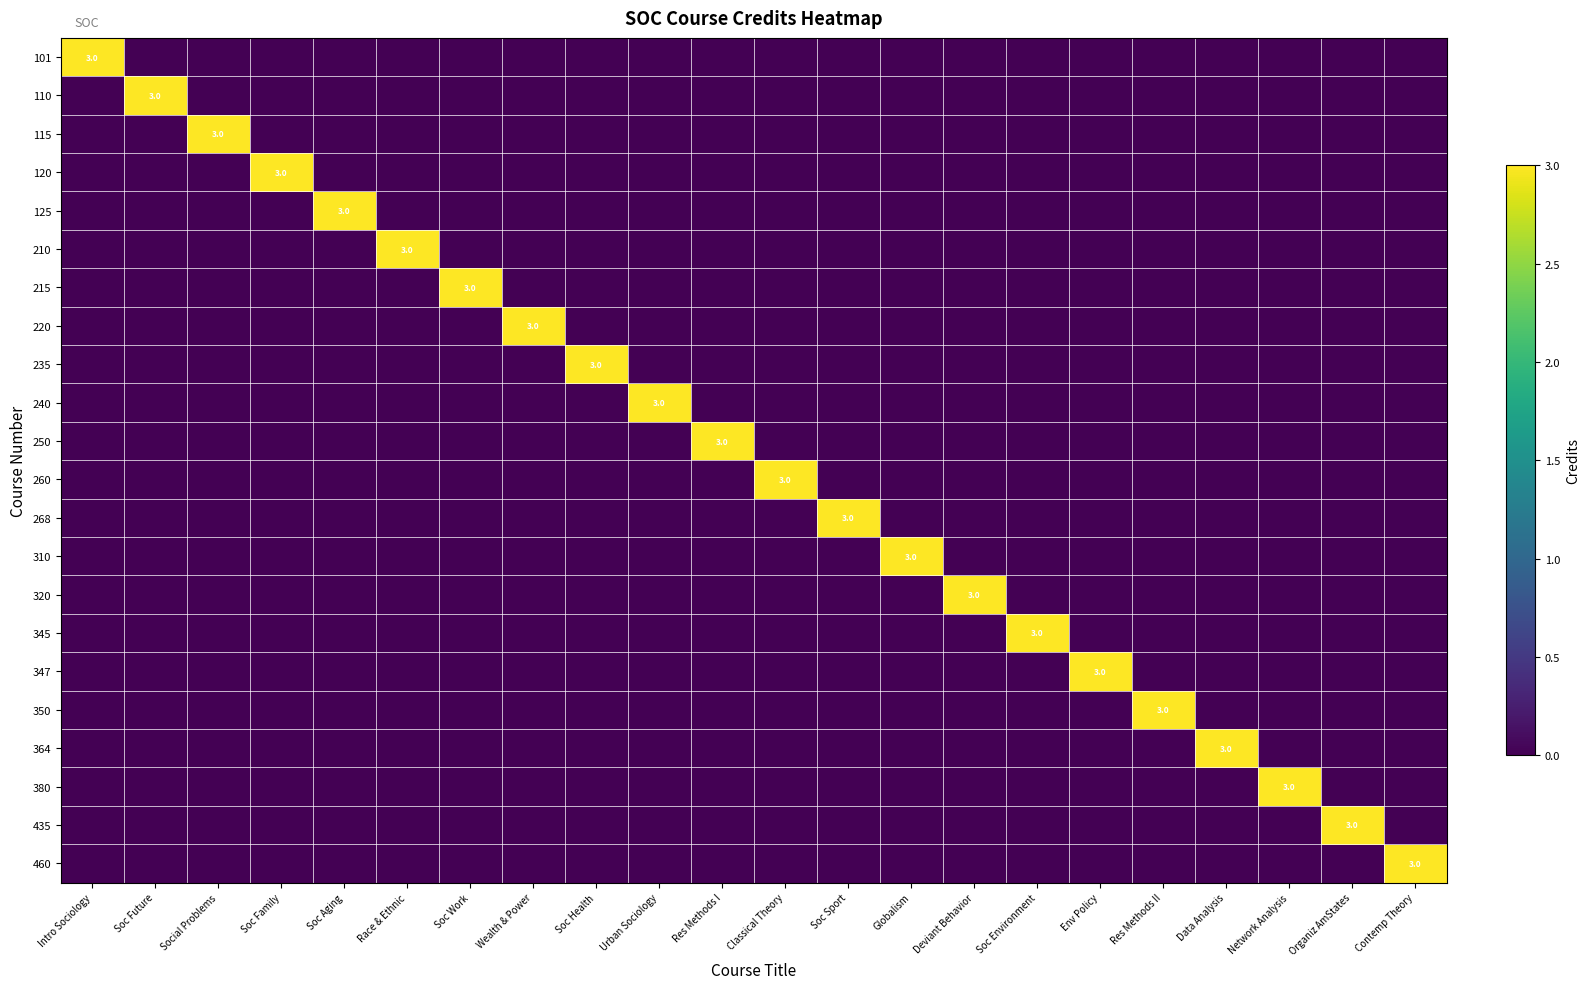

The value of 120 at Soc Family is 3. True or false?

True